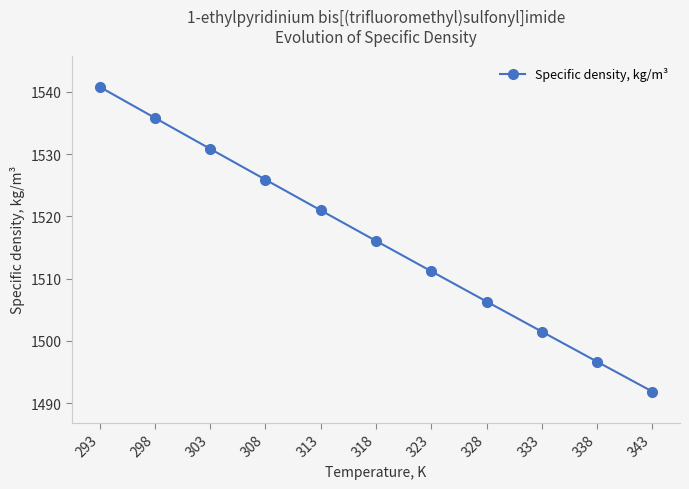

What is the smallest value displayed?

1491.9